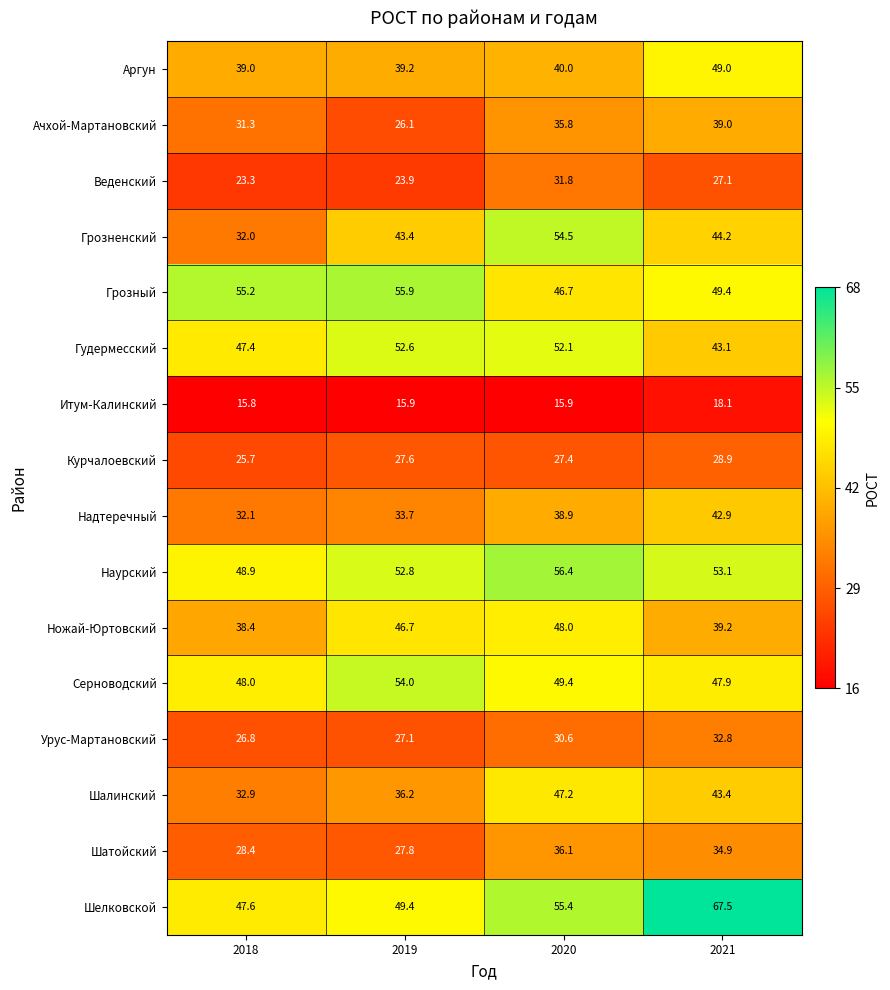

Where does the Грозный series first go above 55?

2018